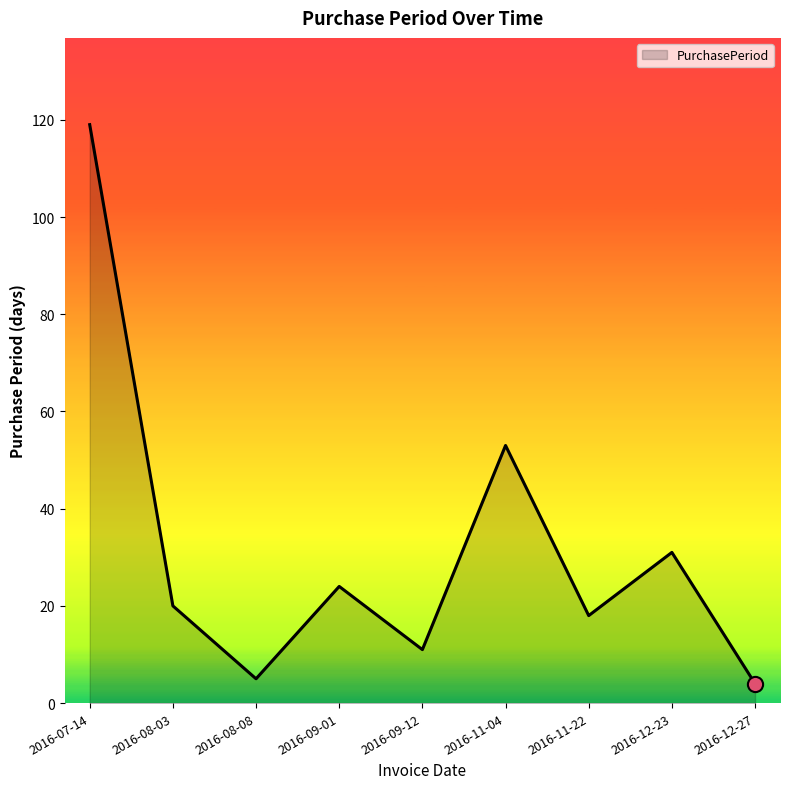

Which has a higher value, 2016-08-03 or 2016-08-08?

2016-08-03